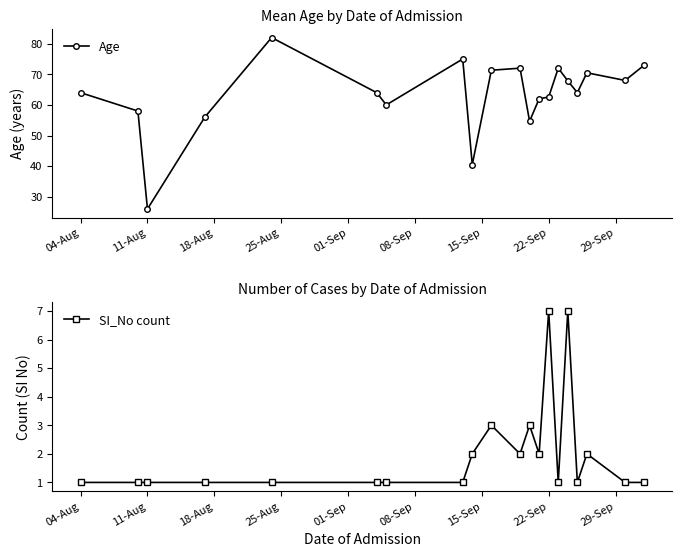

True or false: Age has more than 2 points higher than both neighbors.

True